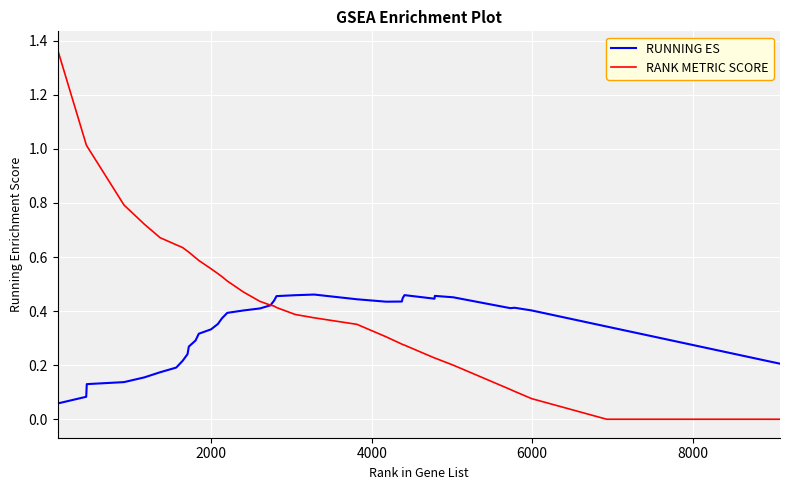

List the series in order of their peak value, lowest first.

RUNNING ES, RANK METRIC SCORE